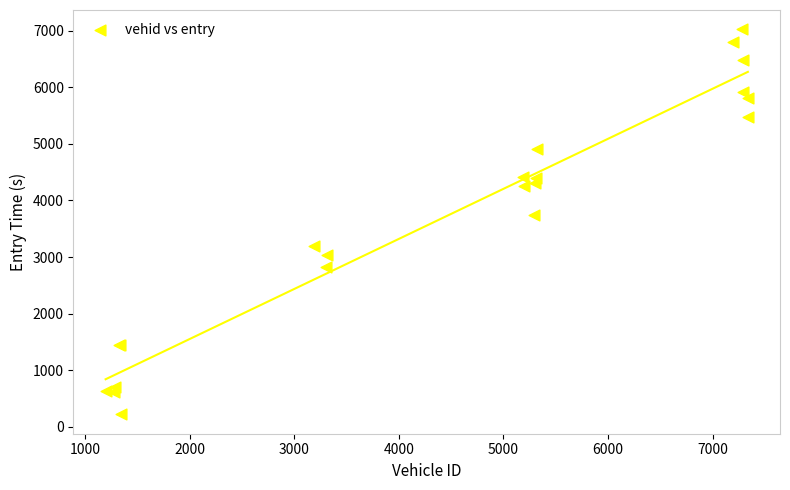

What Y value in the scatter plot is closest to 3622?

3736